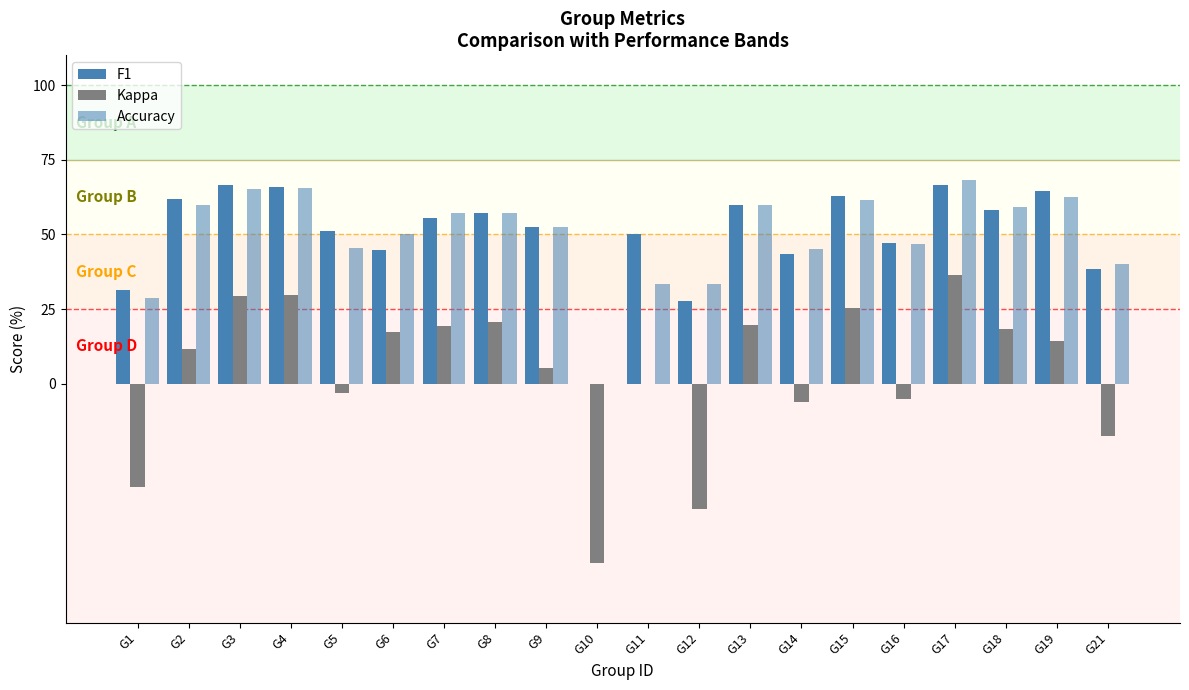

Does the chart contain stacked bars?

No